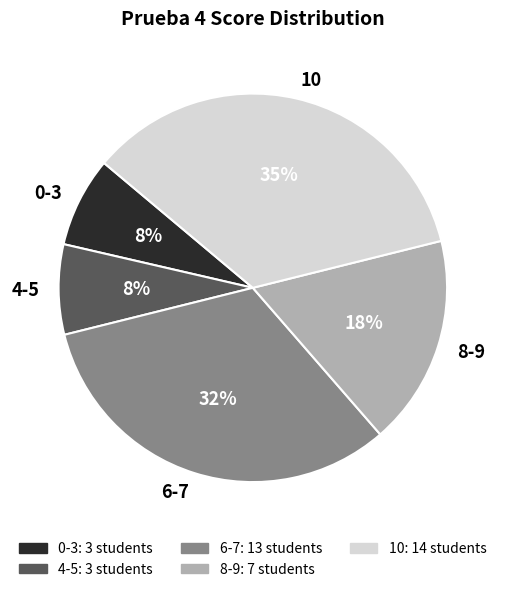

Is there a majority slice in this chart?

No